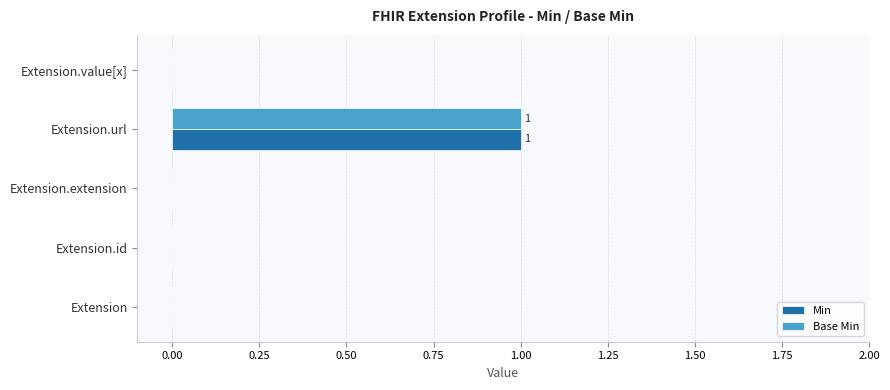

Is it true that Base Min equals 1 at Extension.id?

False